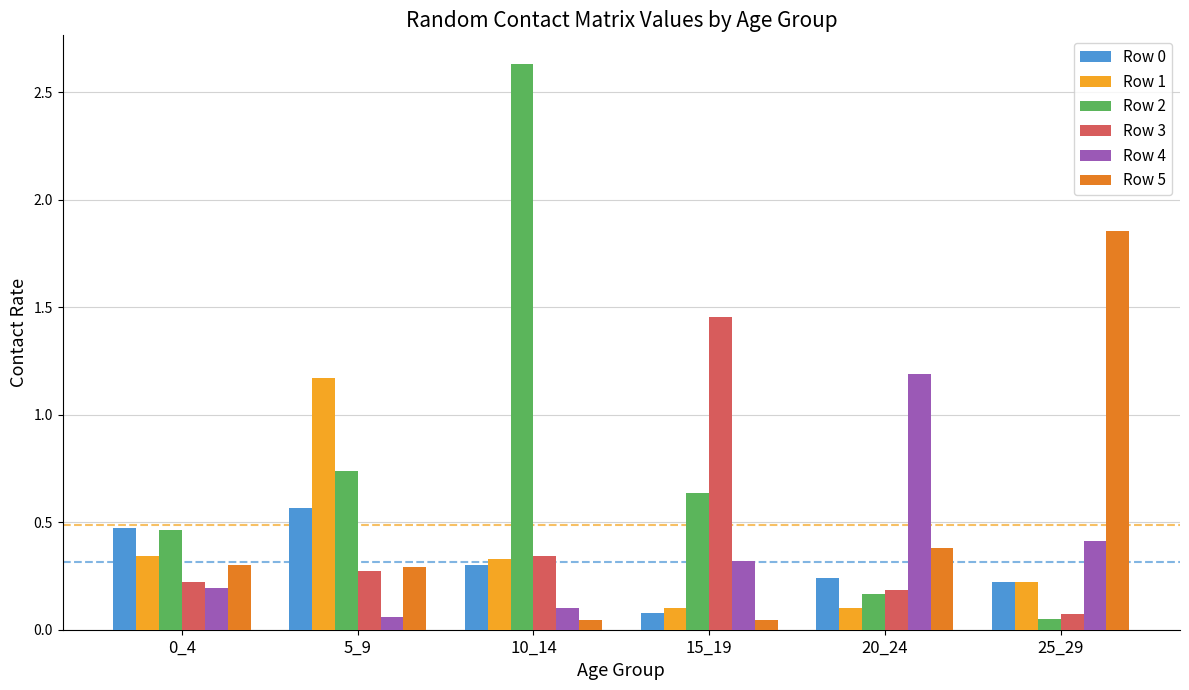

What is the sum of all Row 4 values?

2.3